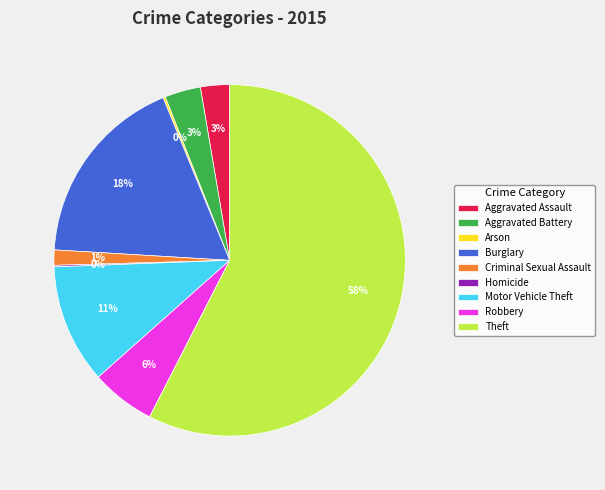

To the nearest percent, what is the difference between the Robbery and Theft slice percentages?

52%